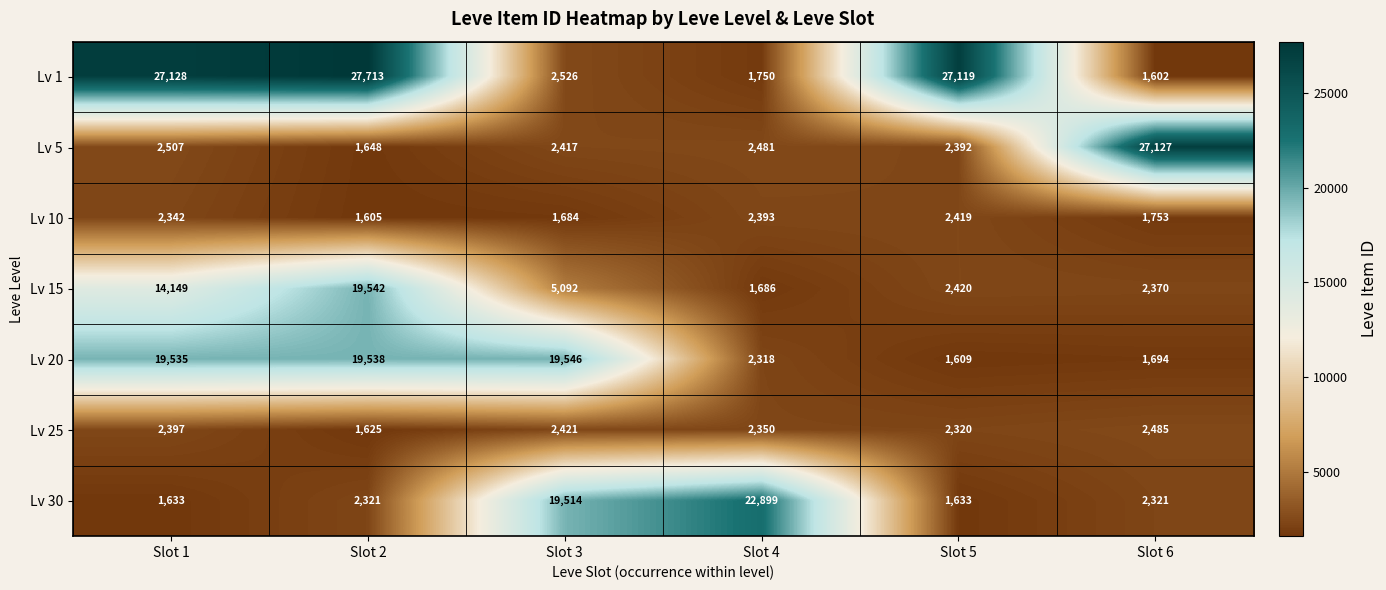

What is the total value across all series at Slot 3?

53200